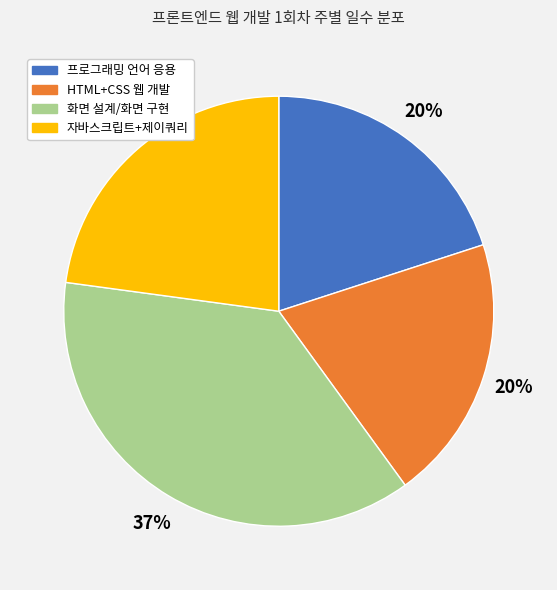

Is there any slice that represents more than half of the pie?

No